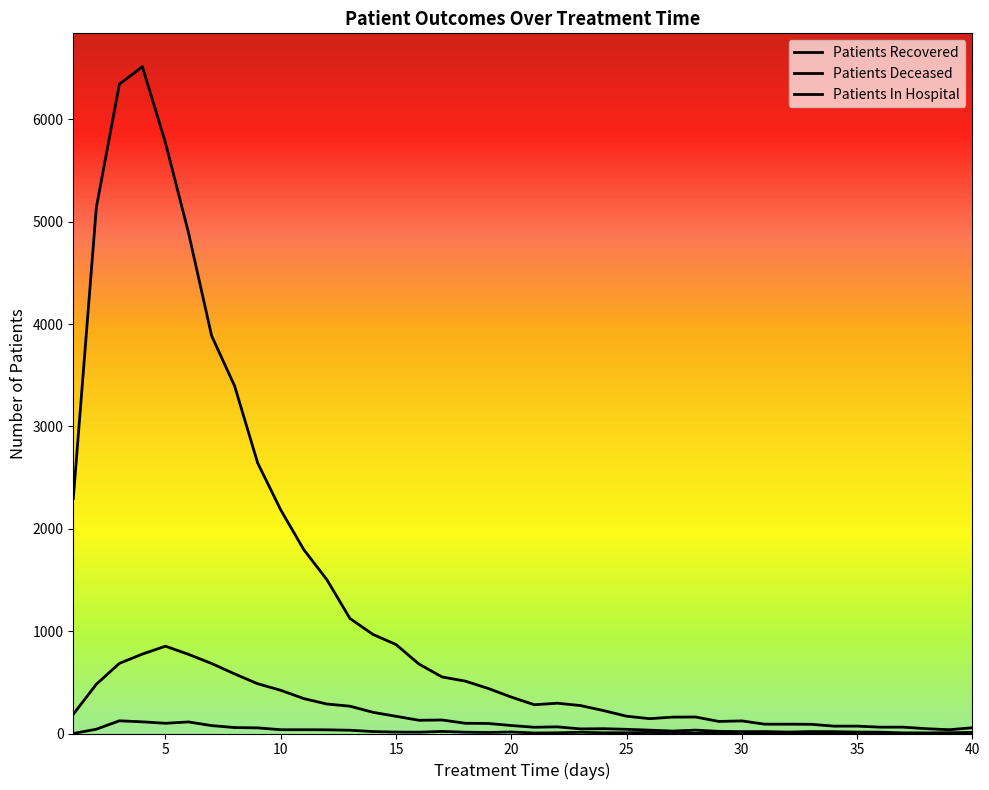

Is this an area chart (filled region under the line)?

No